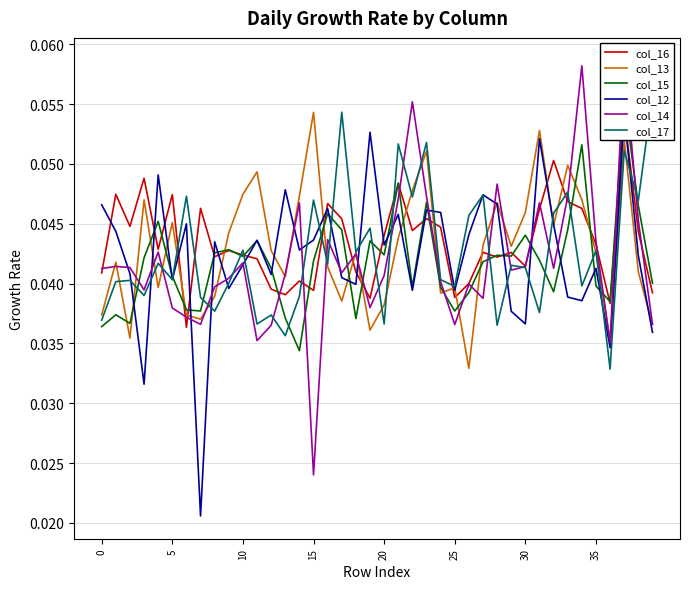

True or false: col_12 has a value of 0.0 at 21.

False